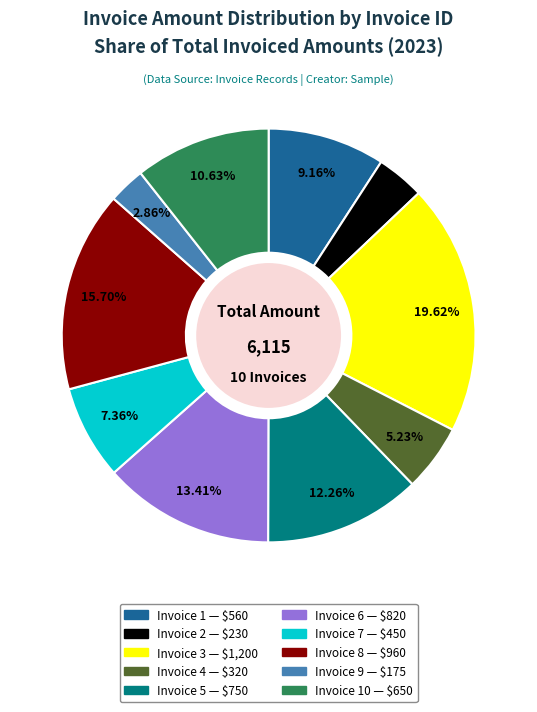

Does any single category account for the majority?

No